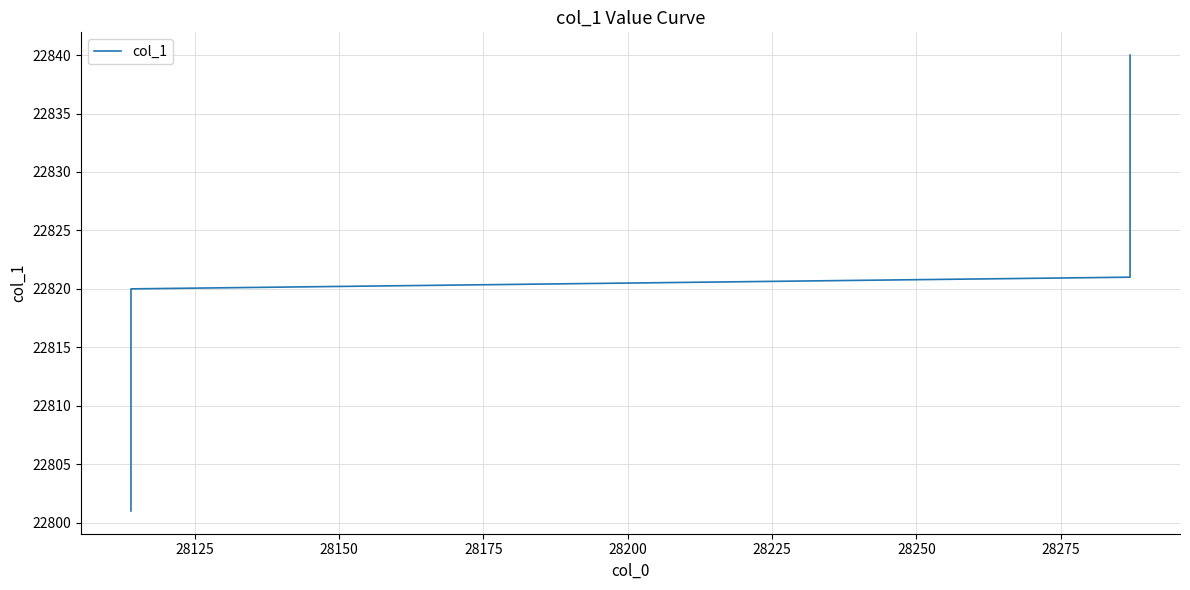

Does the chart have visible grid lines?

Yes